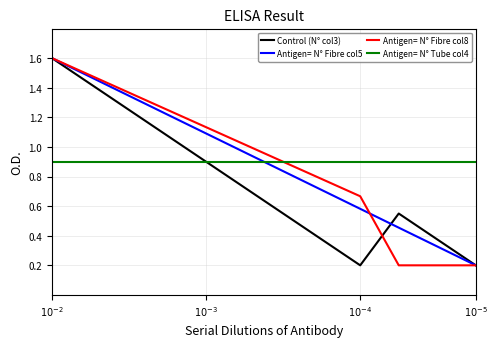

What is the highest value of the Antigen= N° Tube col4 series?

0.9